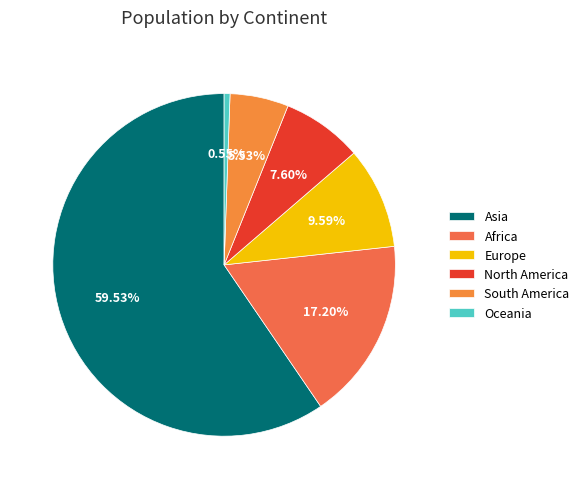

Rank the categories by value from lowest to highest.

Oceania, South America, North America, Europe, Africa, Asia